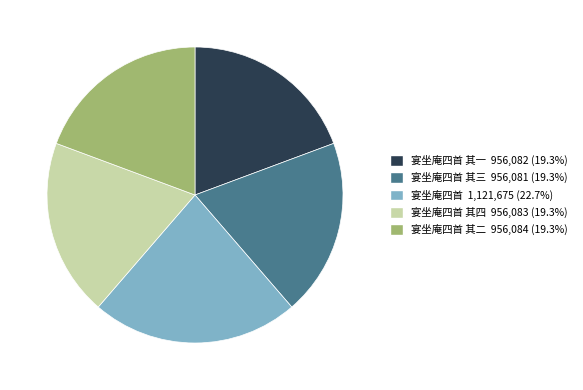

Is there any slice that represents more than half of the pie?

No